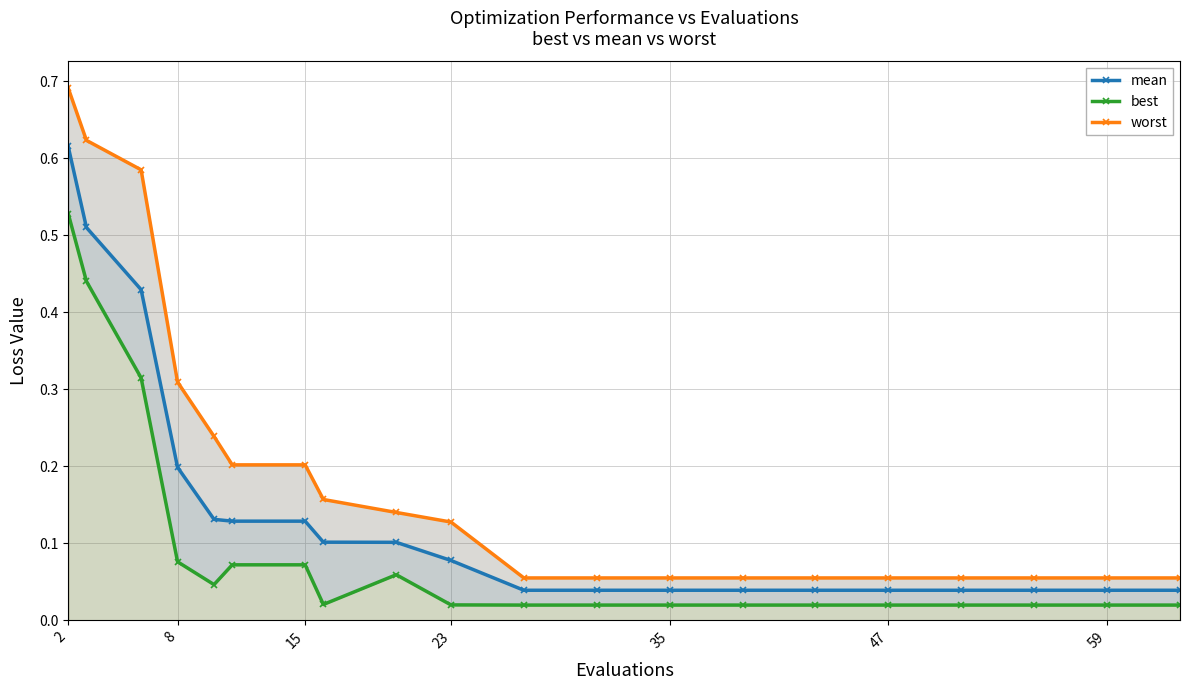

True or false: mean has a value of 0.2 at 8.

True